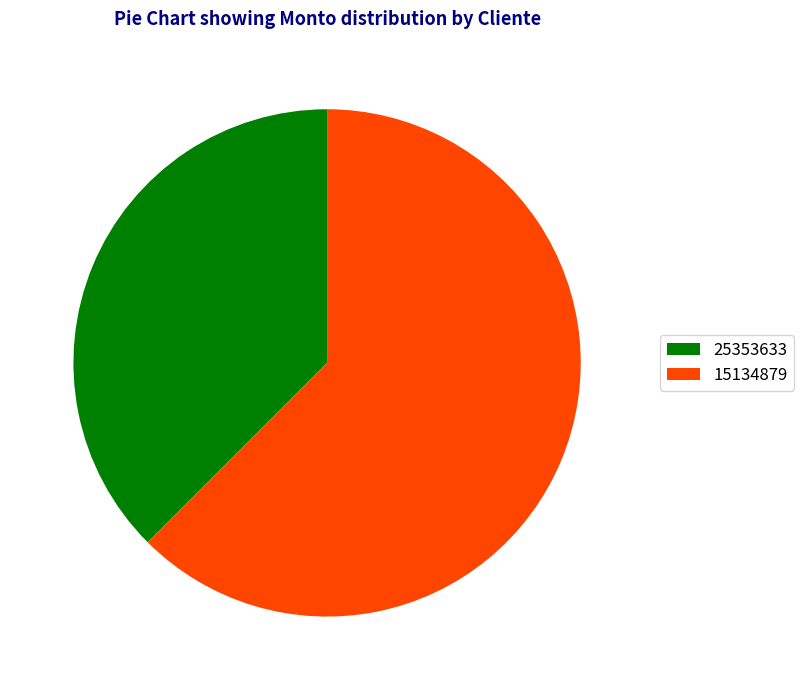

Do 25353633 and 15134879 together represent more than half of the pie?

Yes